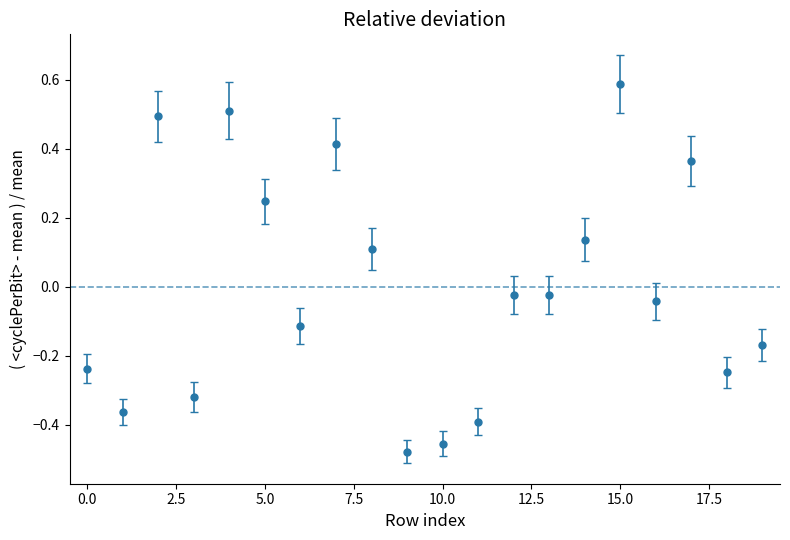

What is the difference between the second highest and second lowest values?

1.0